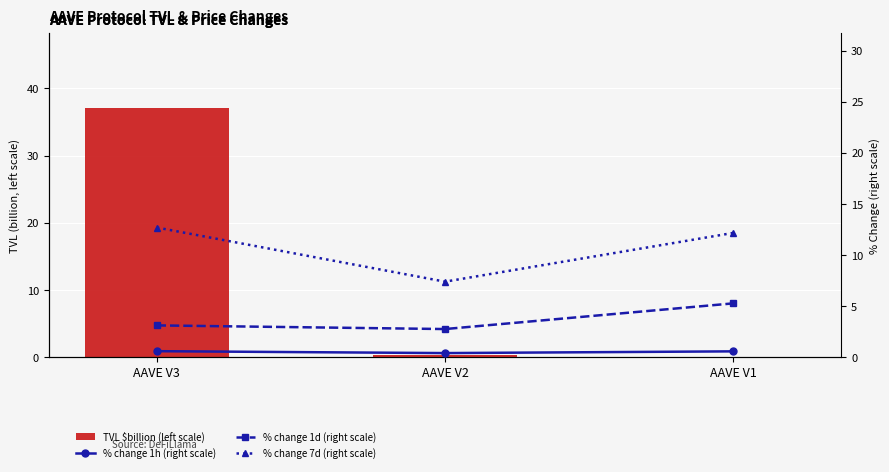

Where is % change 1d (right scale) nearest to the value 4?

AAVE V3